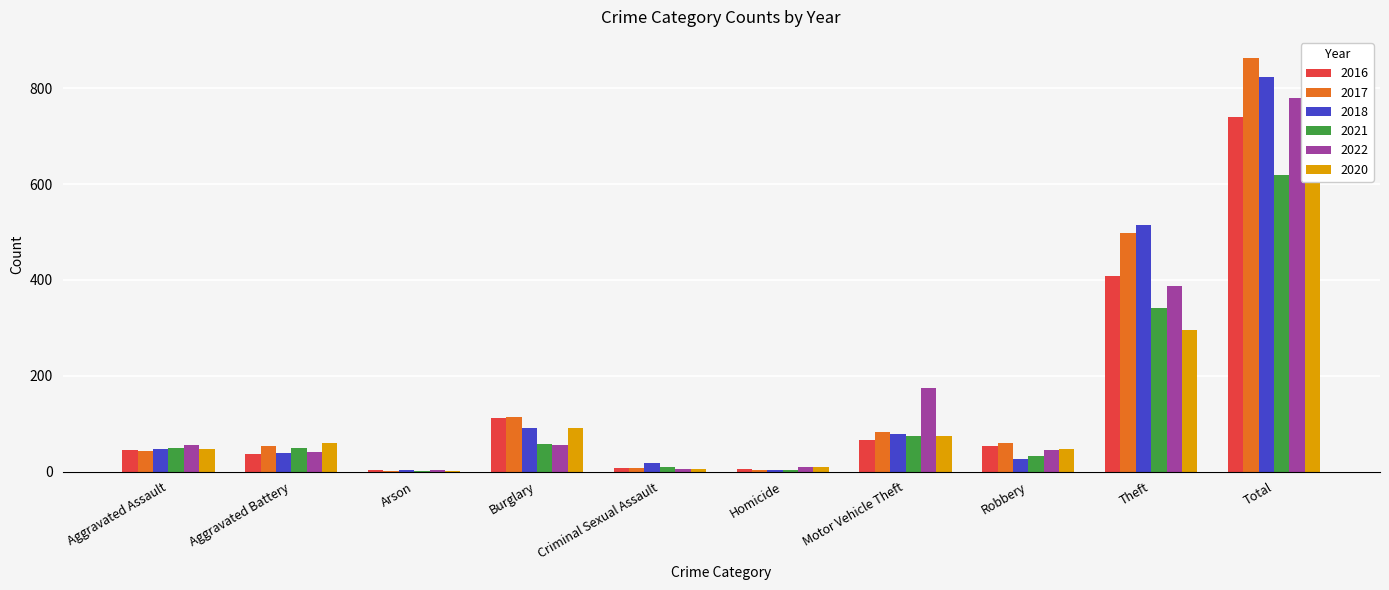

Reading left to right, what are all the values shown in this chart?

2016: Aggravated Assault=46	Aggravated Battery=37	Arson=4	Burglary=112	Criminal Sexual Assault=7	Homicide=5	Motor Vehicle Theft=67	Robbery=54	Theft=409	Total=741
2017: Aggravated Assault=44	Aggravated Battery=54	Arson=2	Burglary=114	Criminal Sexual Assault=7	Homicide=4	Motor Vehicle Theft=82	Robbery=60	Theft=497	Total=864
2018: Aggravated Assault=48	Aggravated Battery=39	Arson=3	Burglary=92	Criminal Sexual Assault=18	Homicide=3	Motor Vehicle Theft=78	Robbery=27	Theft=515	Total=823
2021: Aggravated Assault=50	Aggravated Battery=49	Arson=1	Burglary=57	Criminal Sexual Assault=9	Homicide=4	Motor Vehicle Theft=75	Robbery=32	Theft=341	Total=618
2022: Aggravated Assault=55	Aggravated Battery=42	Arson=3	Burglary=56	Criminal Sexual Assault=5	Homicide=9	Motor Vehicle Theft=175	Robbery=46	Theft=388	Total=779
2020: Aggravated Assault=48	Aggravated Battery=59	Arson=2	Burglary=92	Criminal Sexual Assault=5	Homicide=10	Motor Vehicle Theft=75	Robbery=48	Theft=296	Total=635